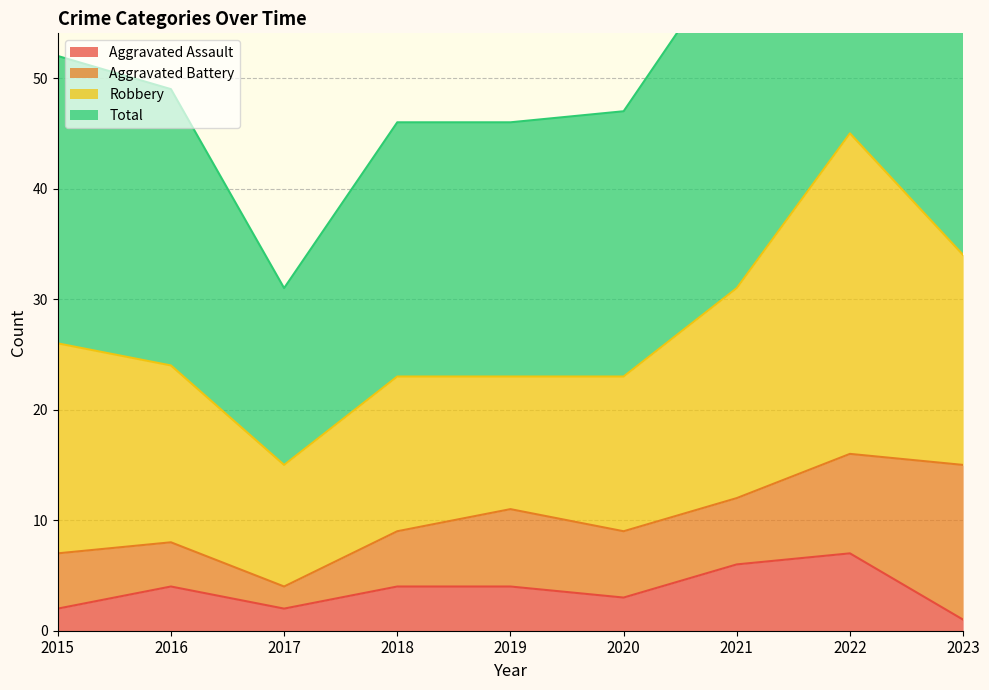

True or false: Total and Aggravated Assault intersect in this chart.

False